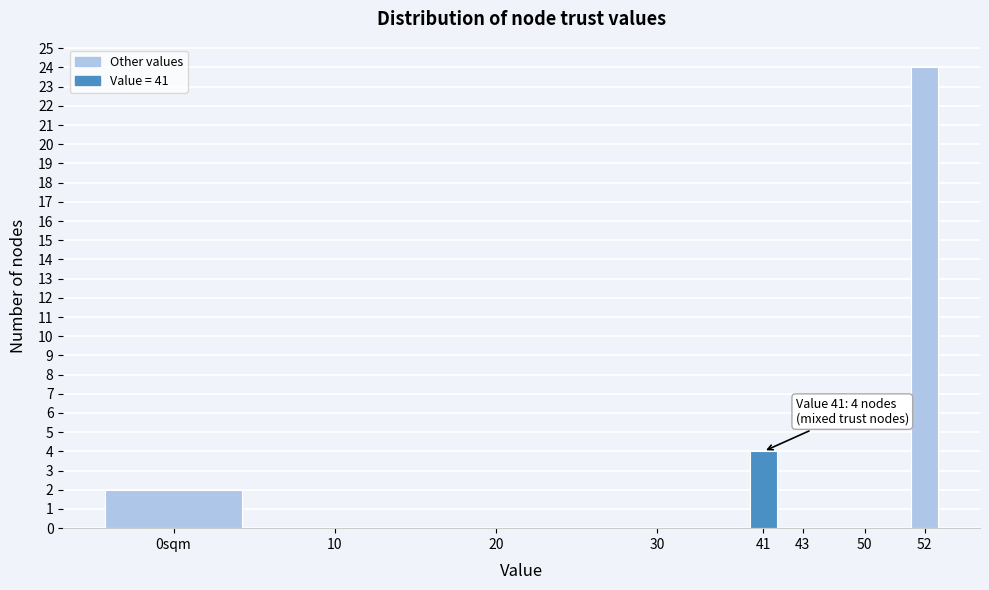

Reading right to left, list all the values displayed in this chart.

52=24	50=0	43=0	41=4	30=0	20=0	10=0	0sqm=2